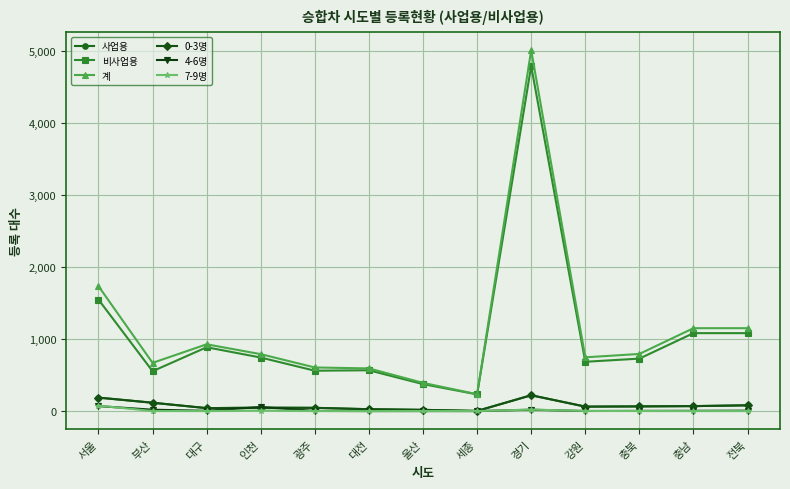

What is the greatest value displayed?

5014